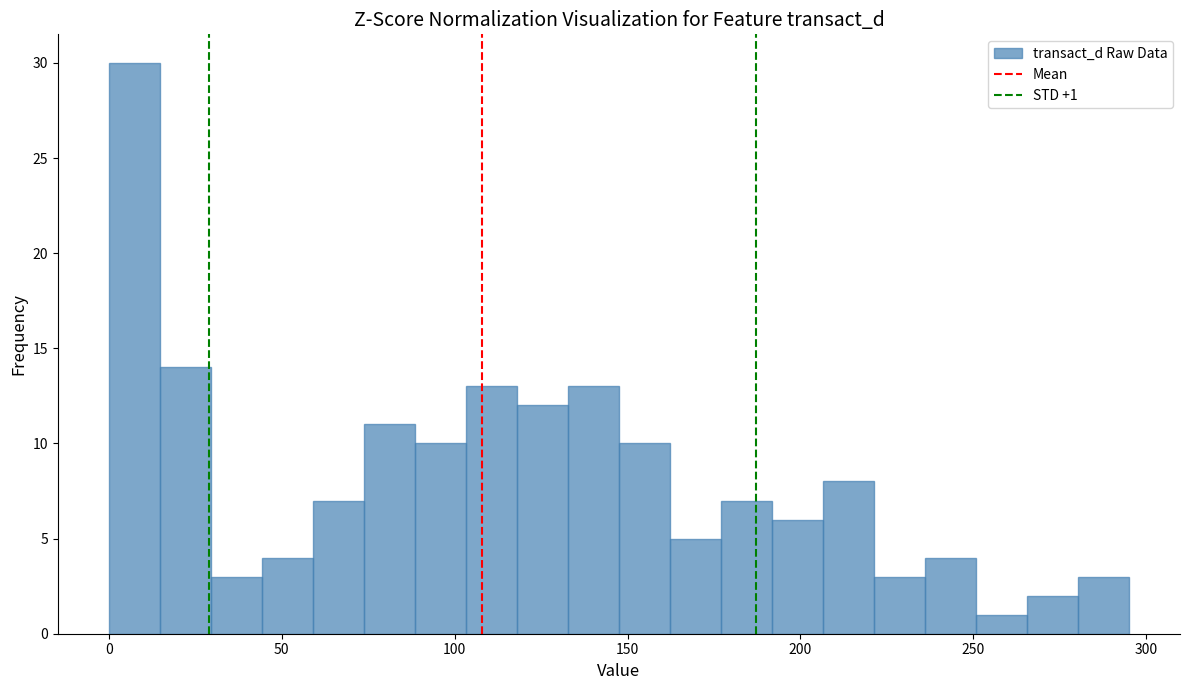

Read against the x-axis, roughly where is the centre of the tallest bar?

5